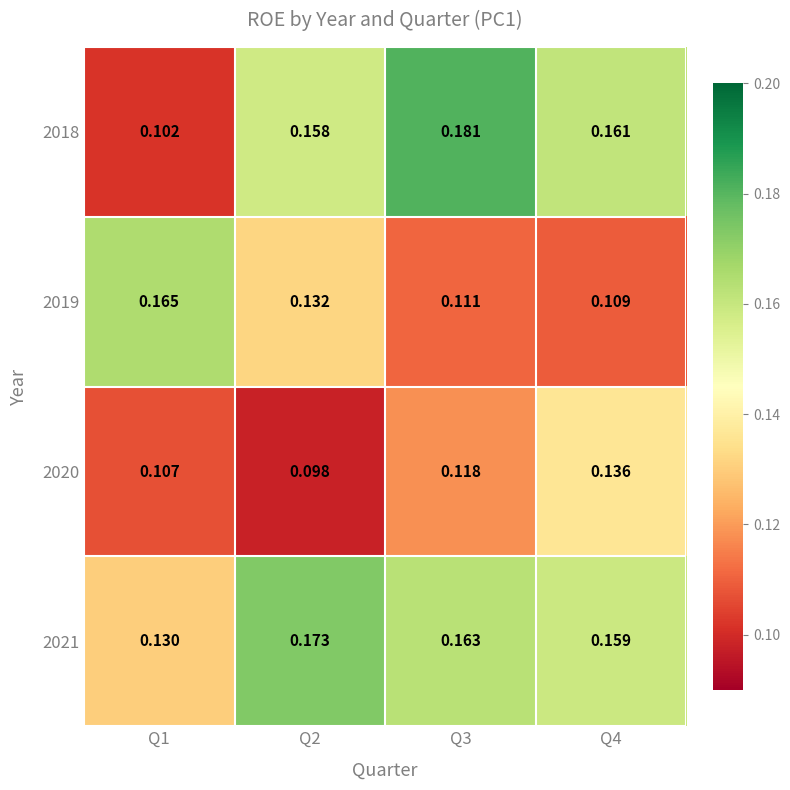

Is the value of 2019 at Q3 greater than the value of 2021 at Q1?

No